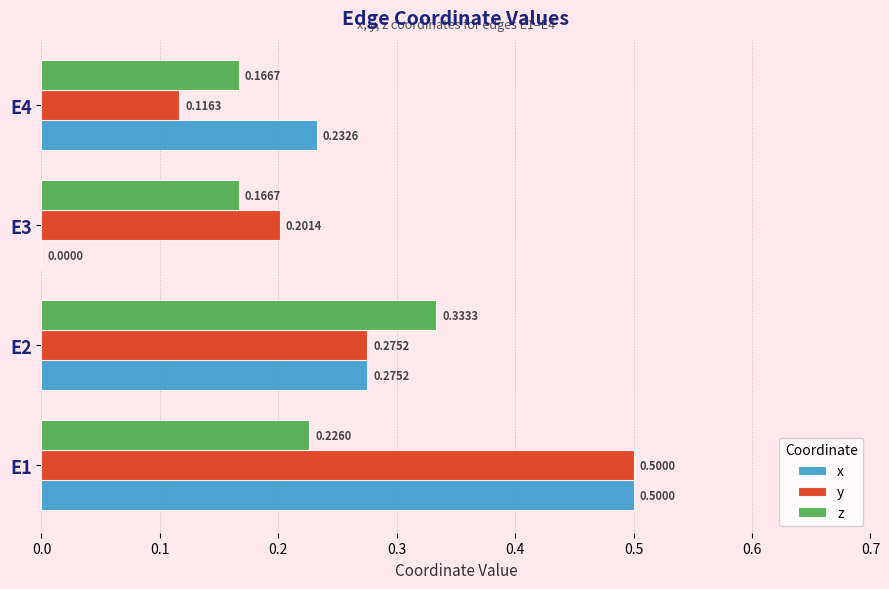

What is the sum of all z values?

0.9